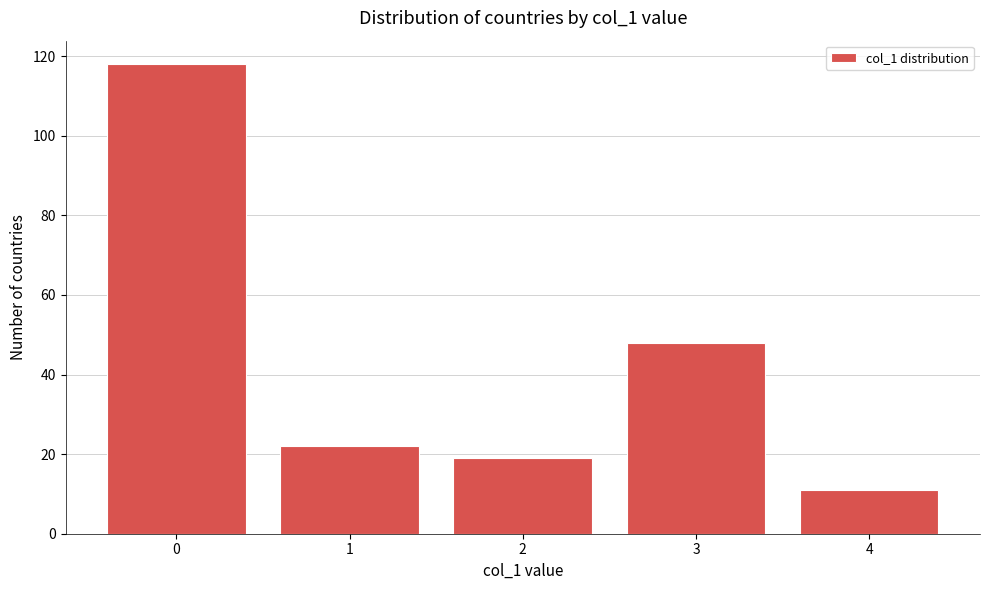

Reading right to left, transcribe all the data shown in this chart.

4=11	3=48	2=19	1=22	0=118